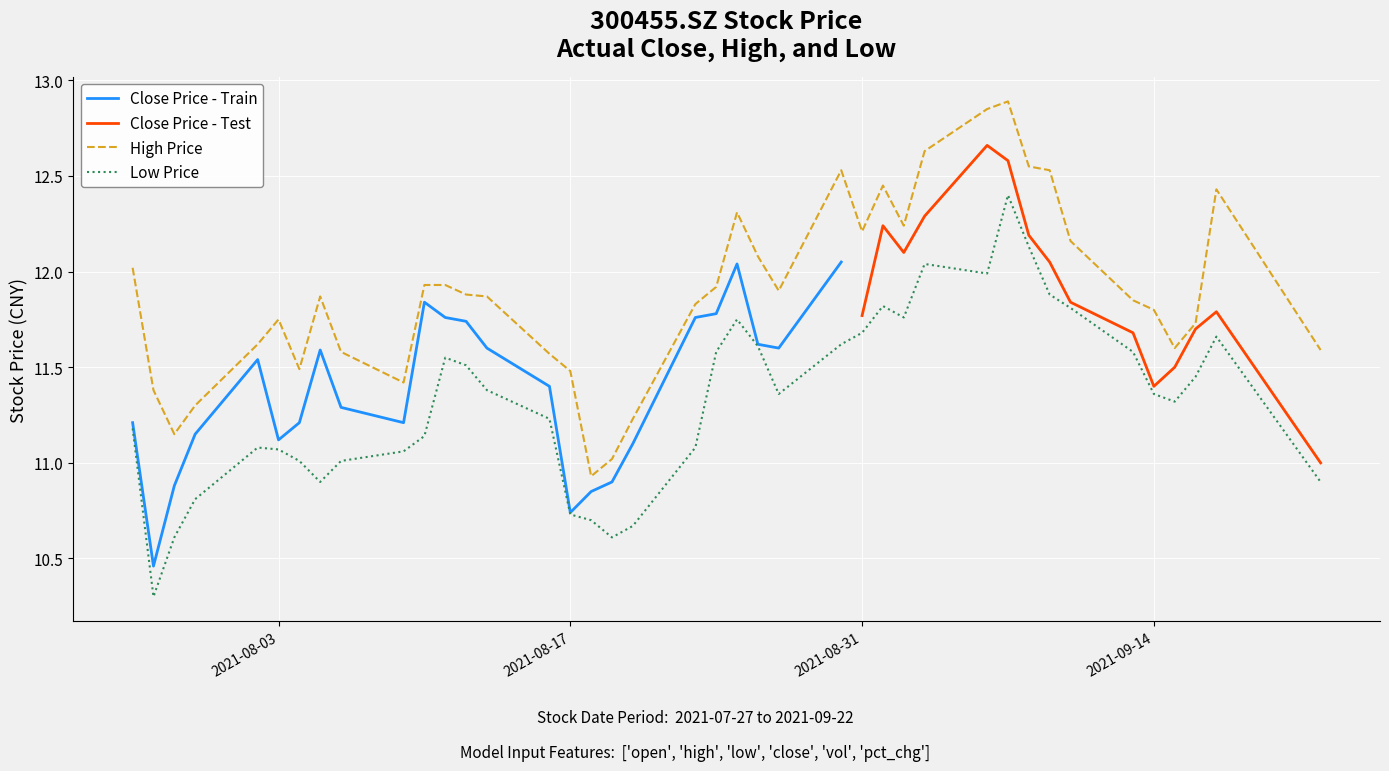

Is it true that Low Price equals 7.6 at 2021-09-14?

False